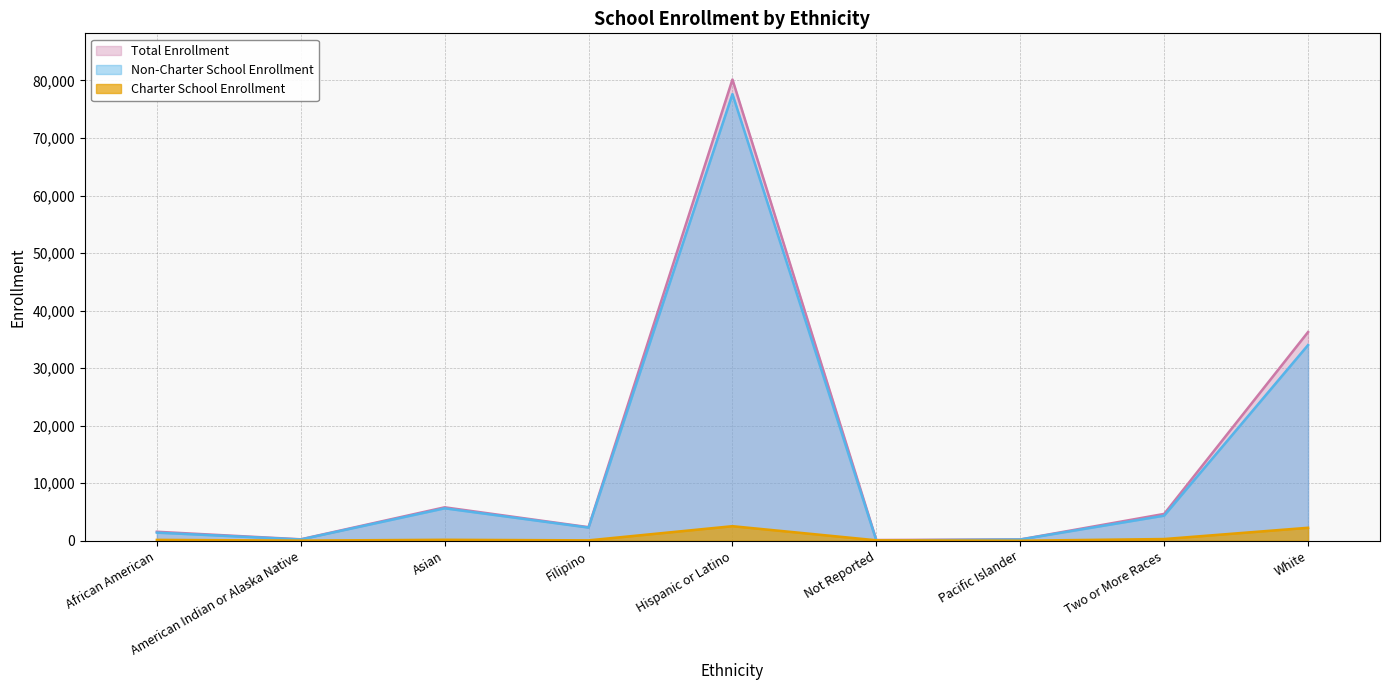

True or false: Non-Charter School Enrollment has more than 2 points higher than both neighbors.

False